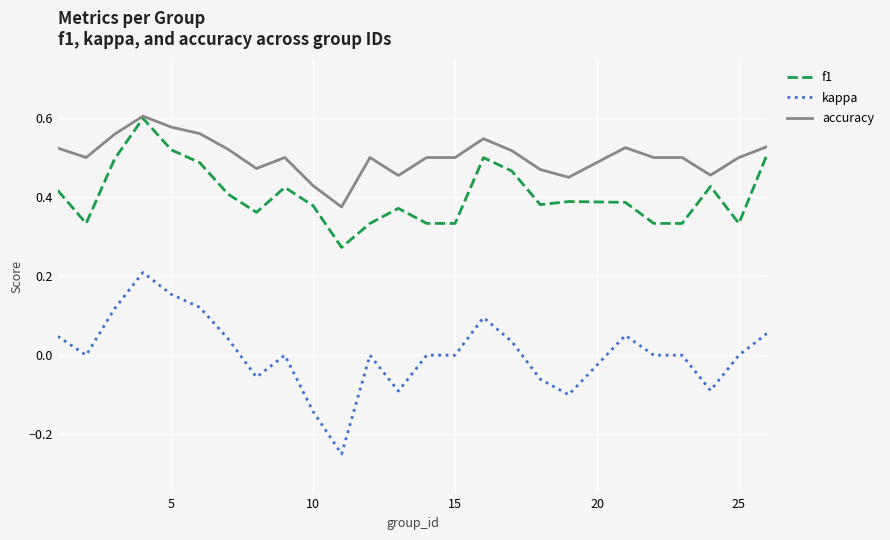

Which series has the largest range (max minus min)?

kappa